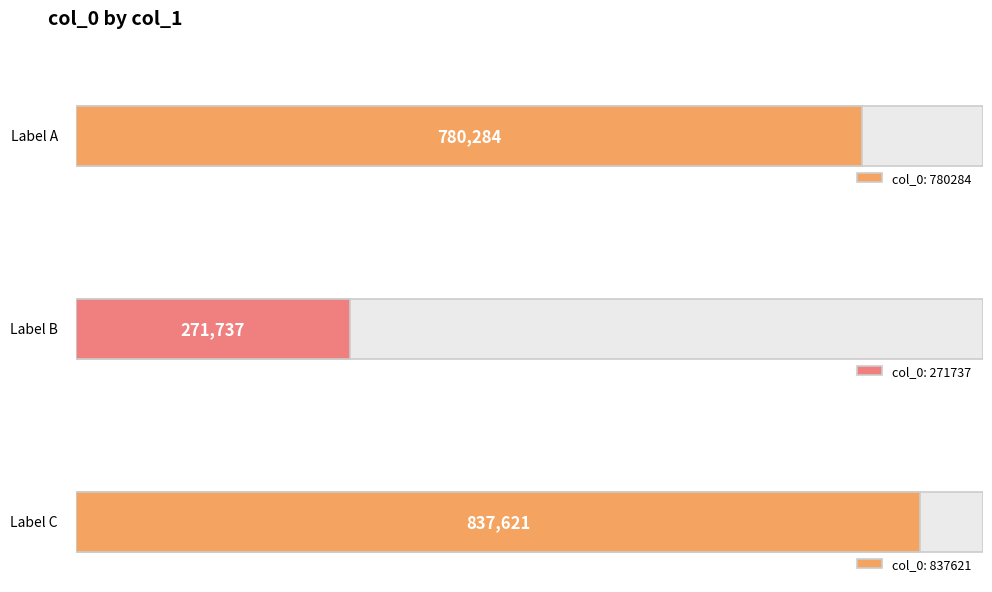

What is the difference between the maximum and minimum values?

565884